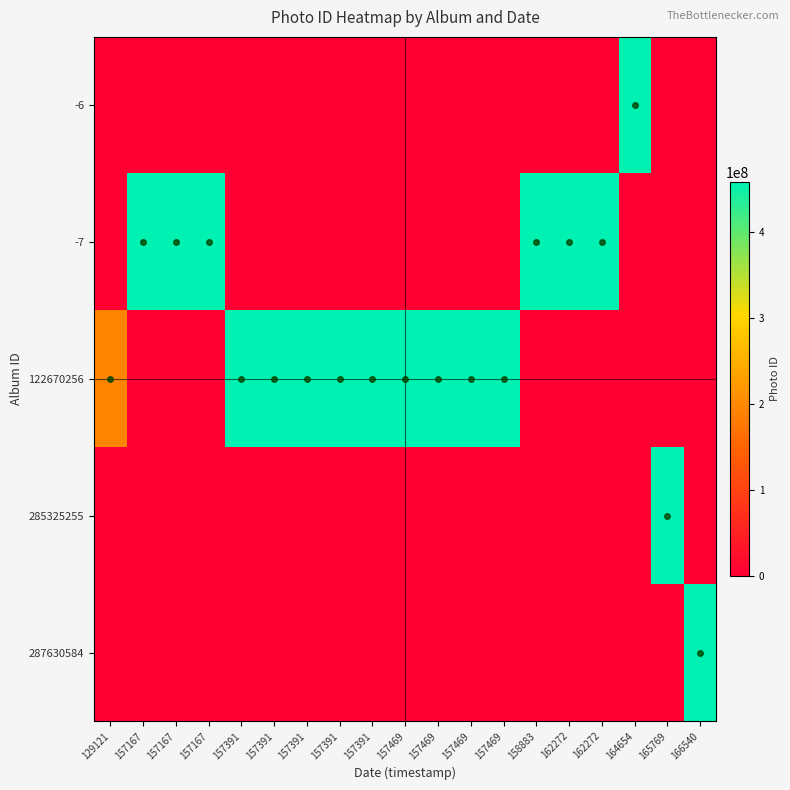

Reading right to left, what are all the values shown in this chart?

row_0: 0	0	457239050	0	0	0	0	0	0	0	0	0	0	0	0	0	0	0	0
row_1: 0	0	0	457239041	457239040	457239036	0	0	0	0	0	0	0	0	0	457239023	457239022	457239021	0
row_2: 0	0	0	0	0	0	457239033	457239032	457239031	457239030	457239029	457239028	457239027	457239026	457239024	0	0	0	193241610
row_3: 0	457239149	0	0	0	0	0	0	0	0	0	0	0	0	0	0	0	0	0
row_4: 457239198	0	0	0	0	0	0	0	0	0	0	0	0	0	0	0	0	0	0